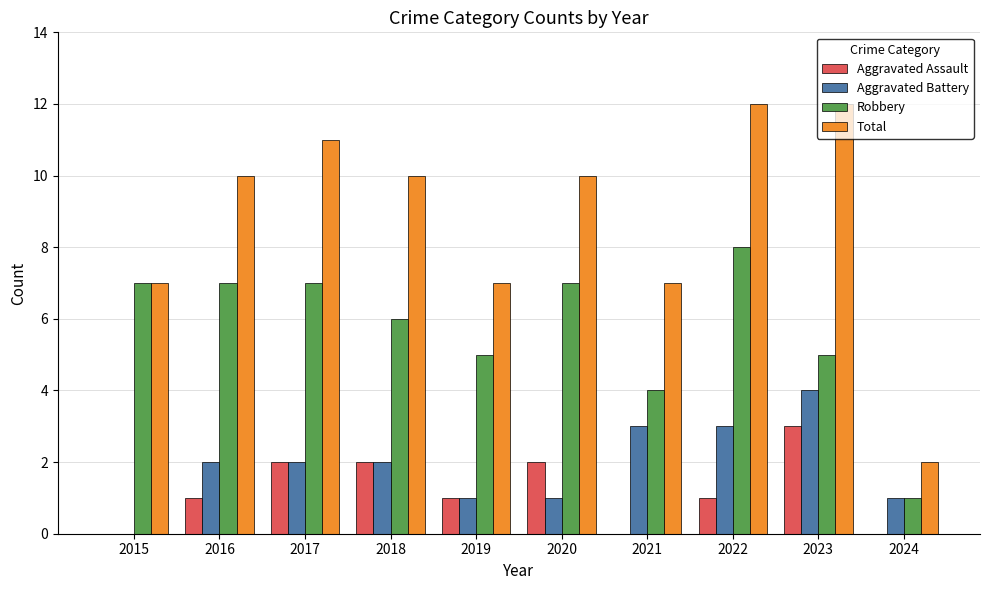

Are the bars grouped side by side (vs. stacked)?

Yes